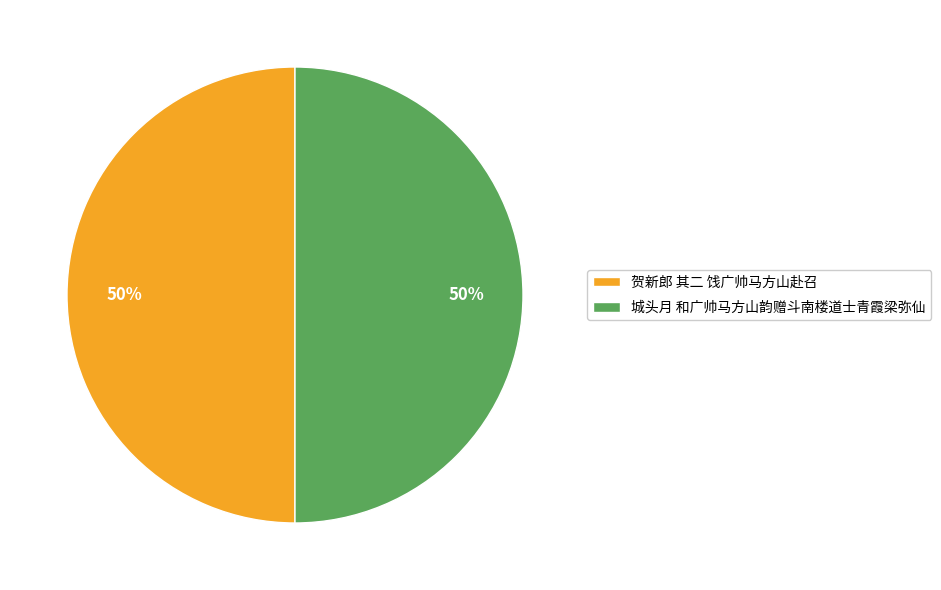

The 城头月 和广帅马方山韵赠斗南楼道士青霞梁弥仙 slice represents 50% of the pie. True or false?

True